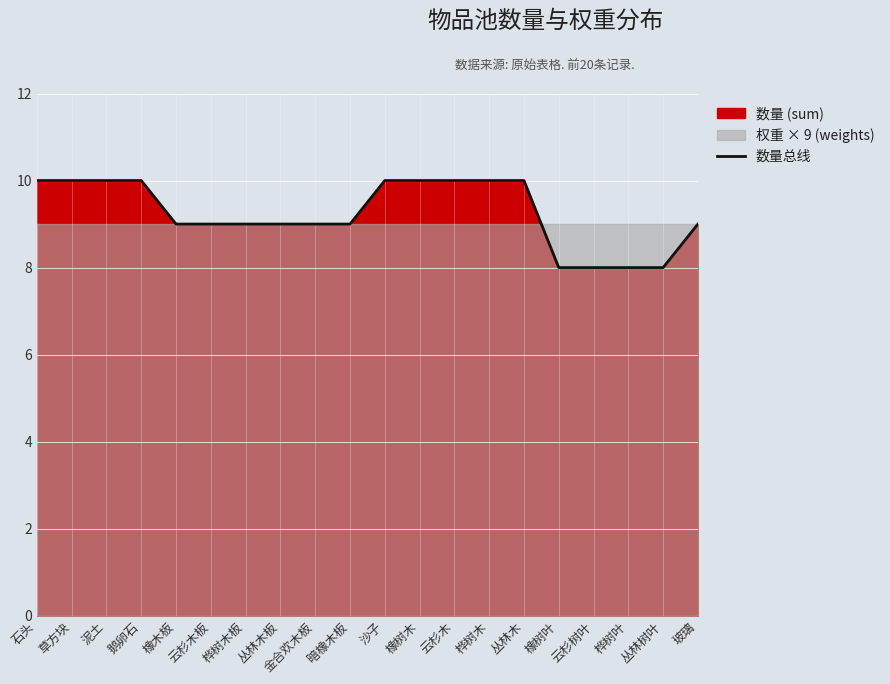

What is the greatest value displayed?

10